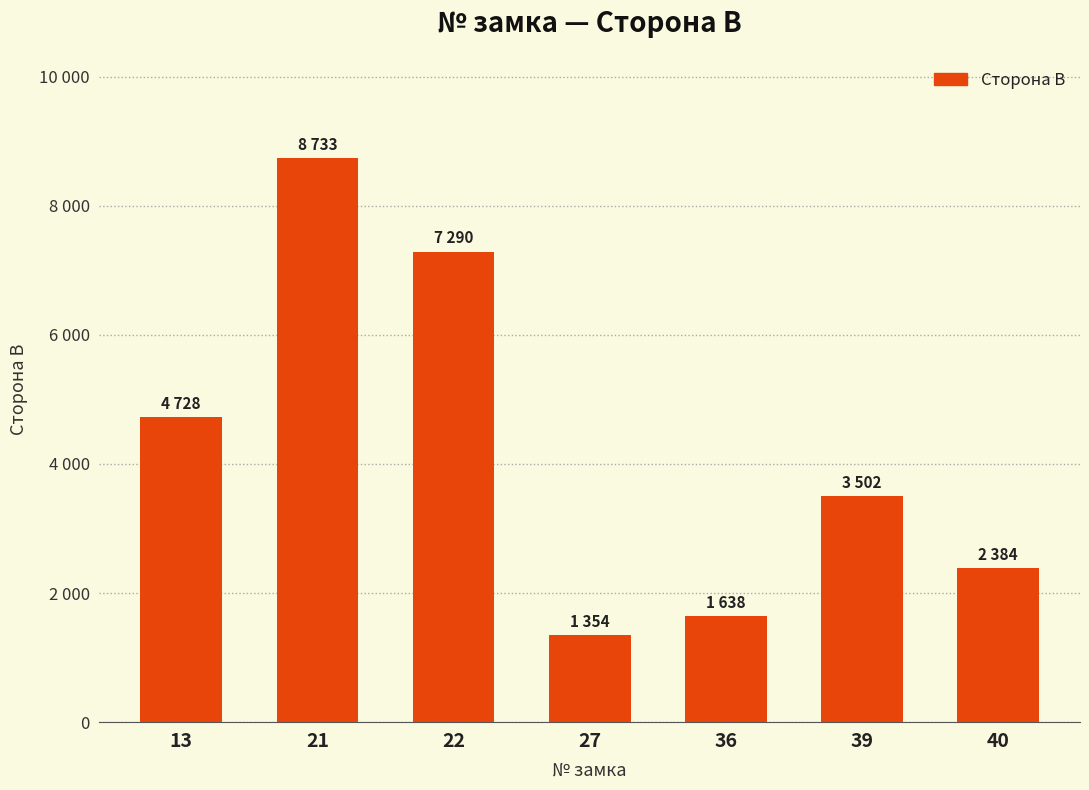

What value does the data have at 21?

8733